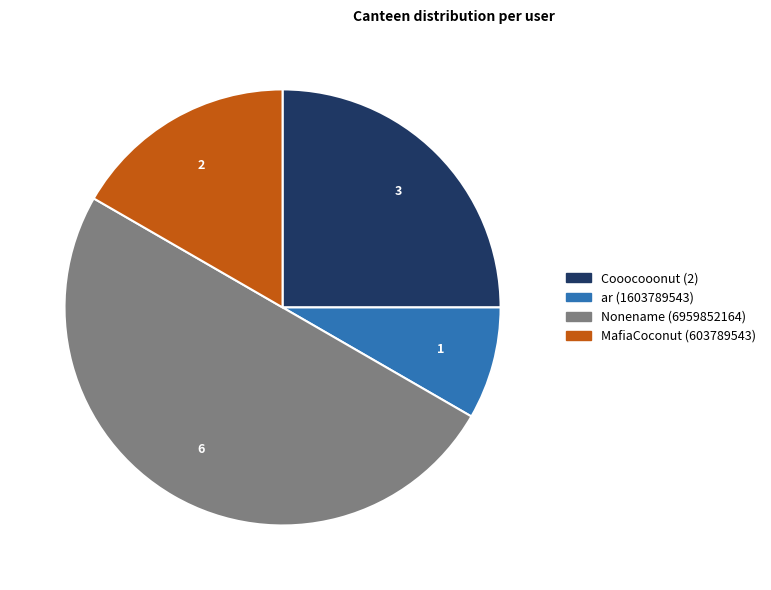

Is the sum of ar (1603789543) and MafiaCoconut (603789543) greater than half?

No